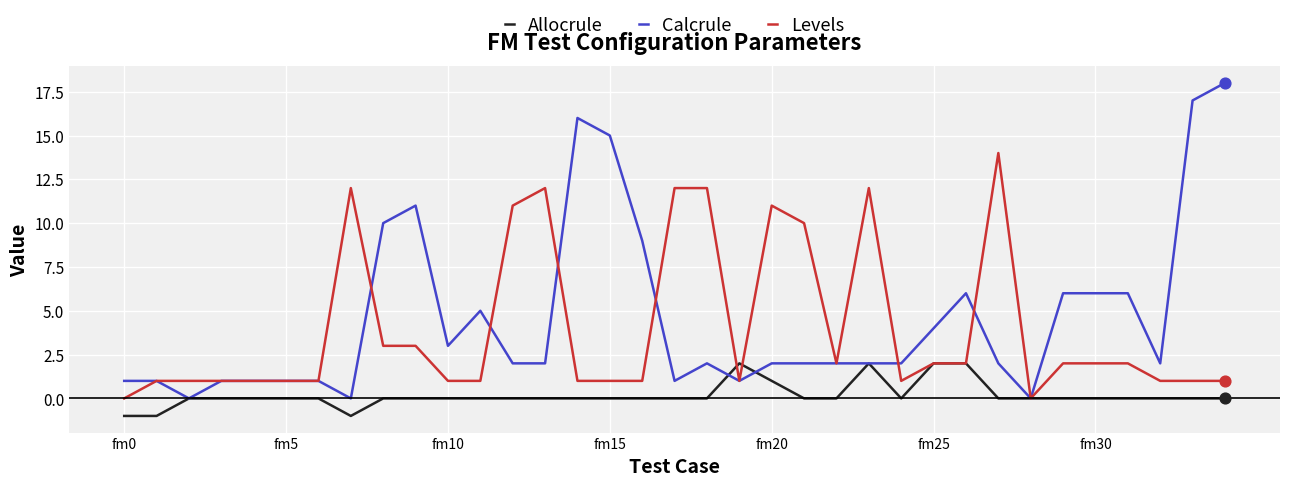

Which series has the largest range (max minus min)?

Calcrule